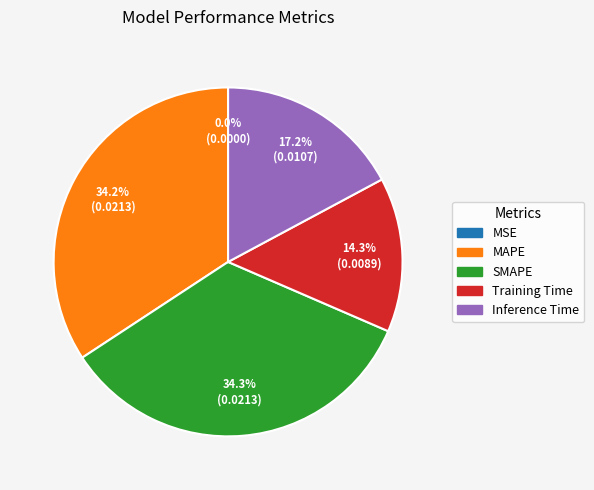

To the nearest percent, what percentage of the pie is MAPE?

34%